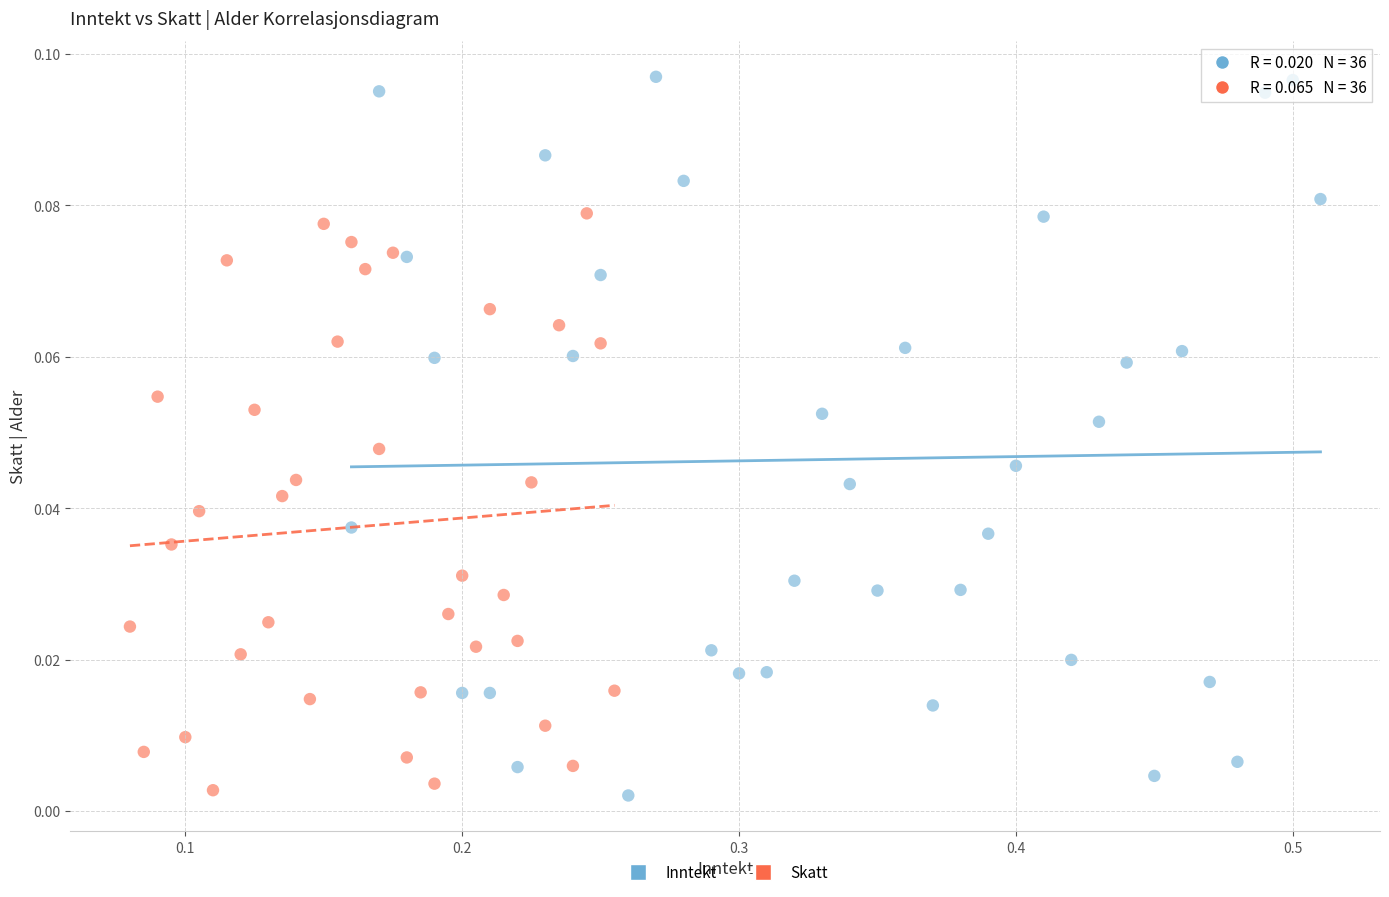

Which series has the largest Y range (max minus min)?

Inntekt